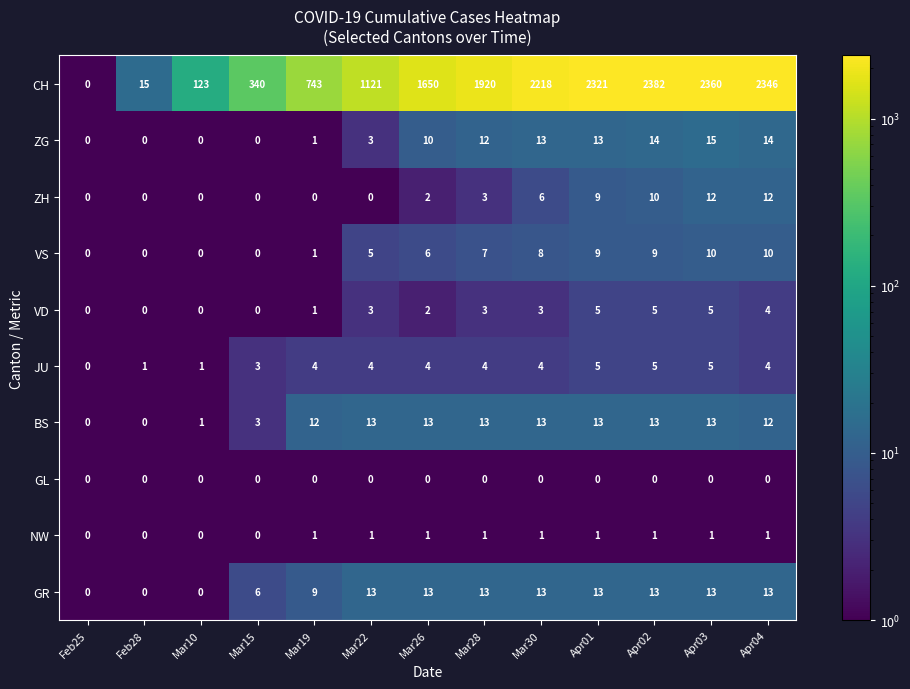

Between Mar19 and Mar26, which series saw the biggest shift?

CH